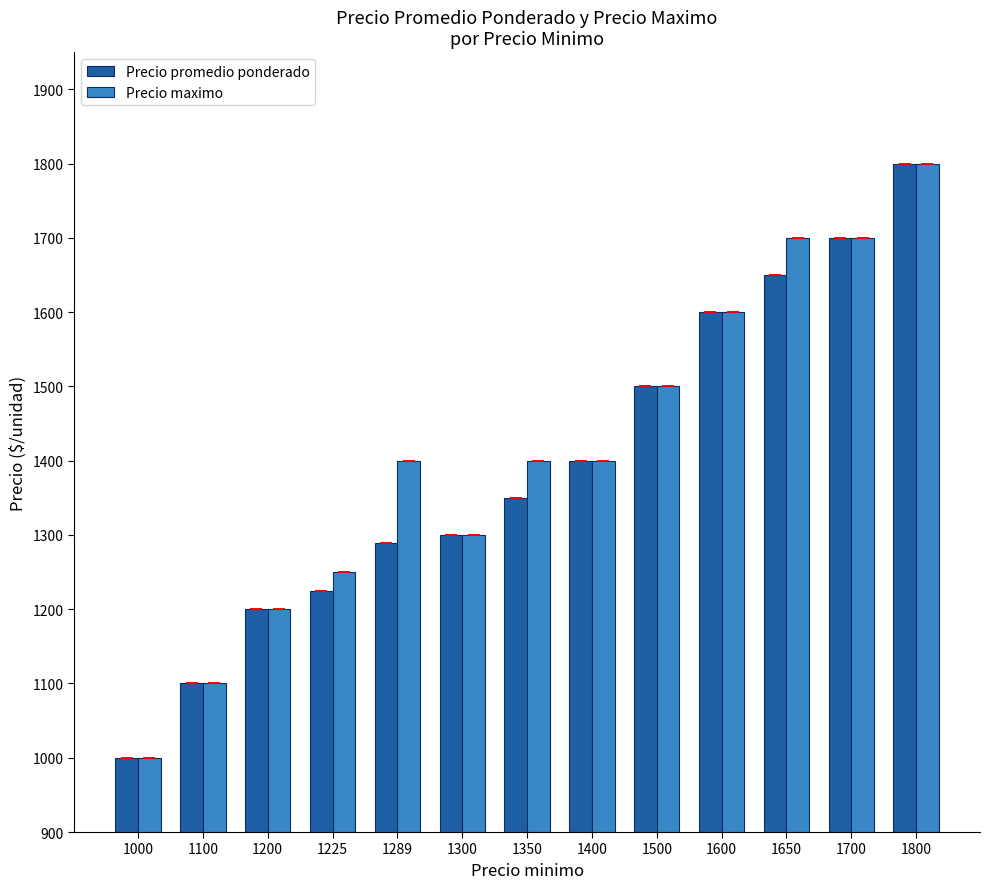

At how many categories does at least one series exceed 1768?

1